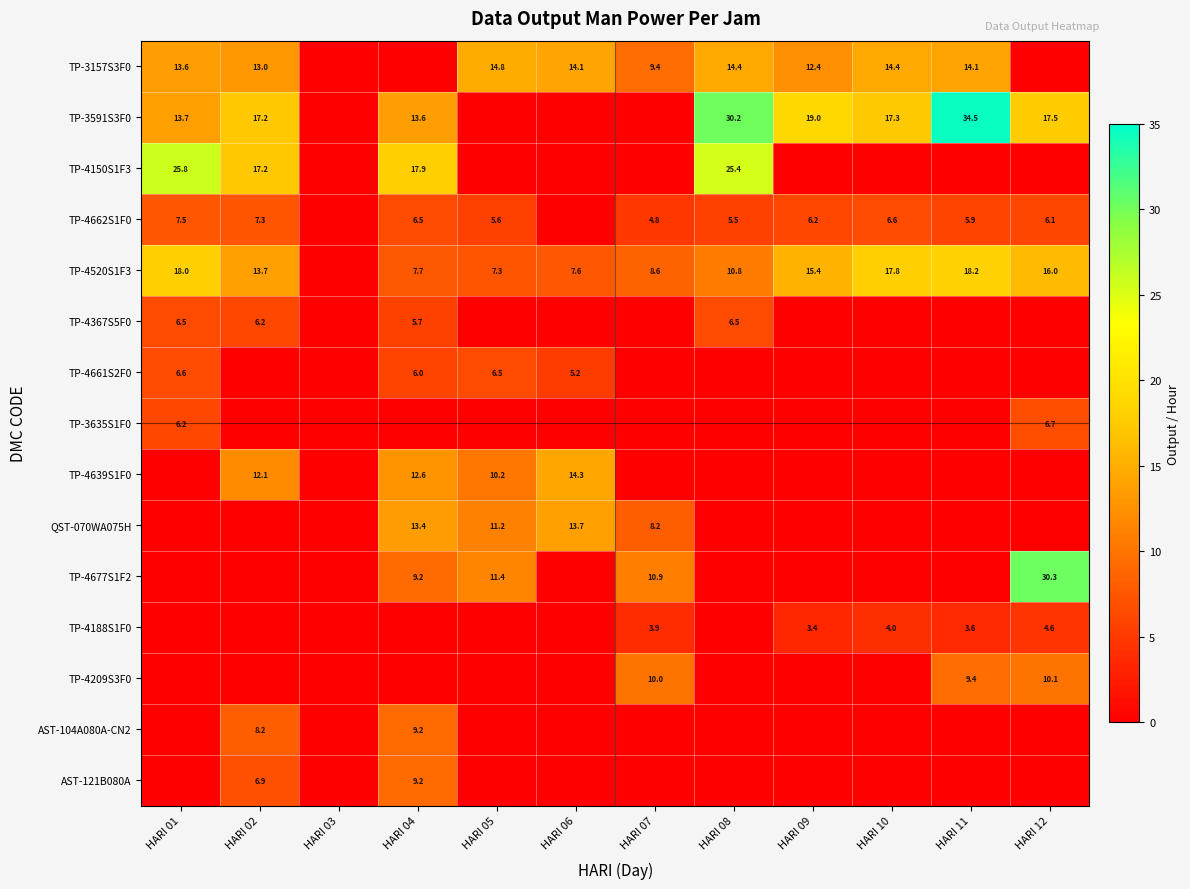

The AST-121B080A series shows 9.2 at HARI 04. True or false?

True